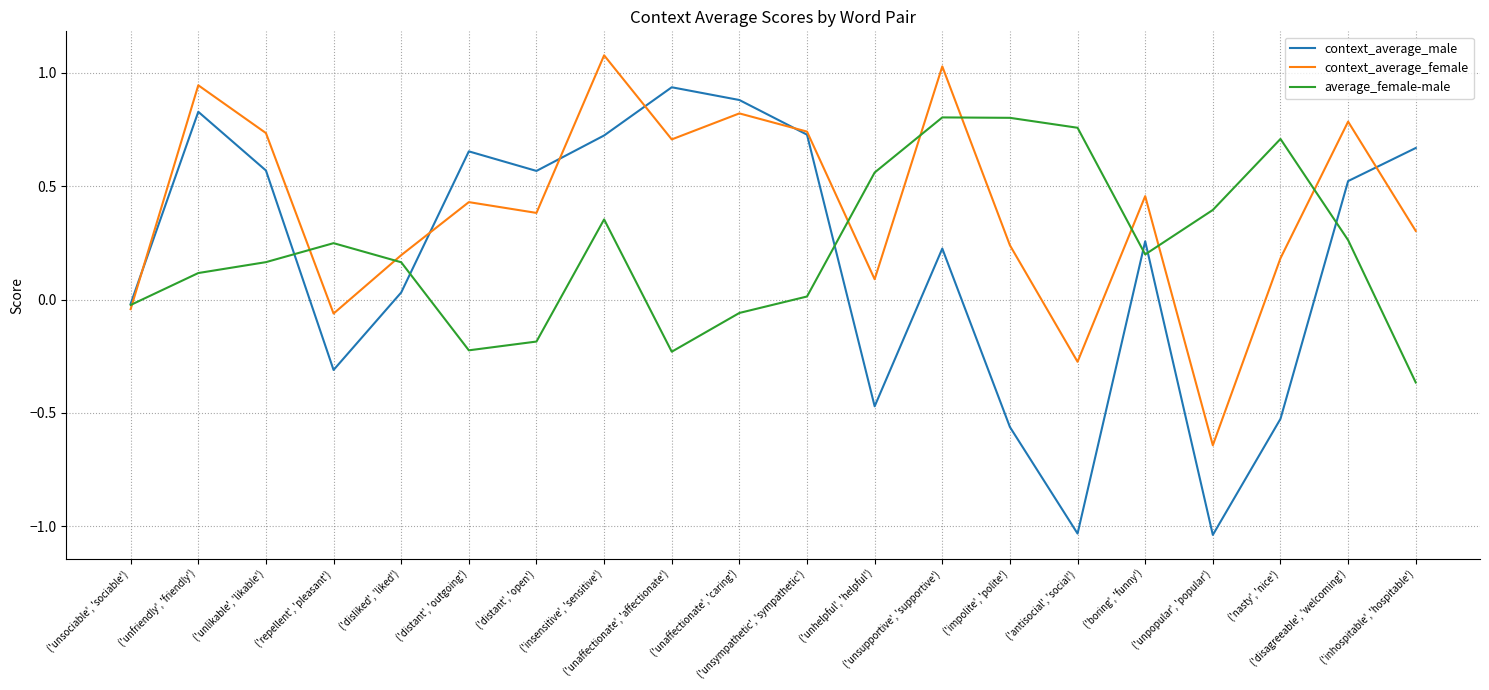

How many lines are shown in the chart?

3